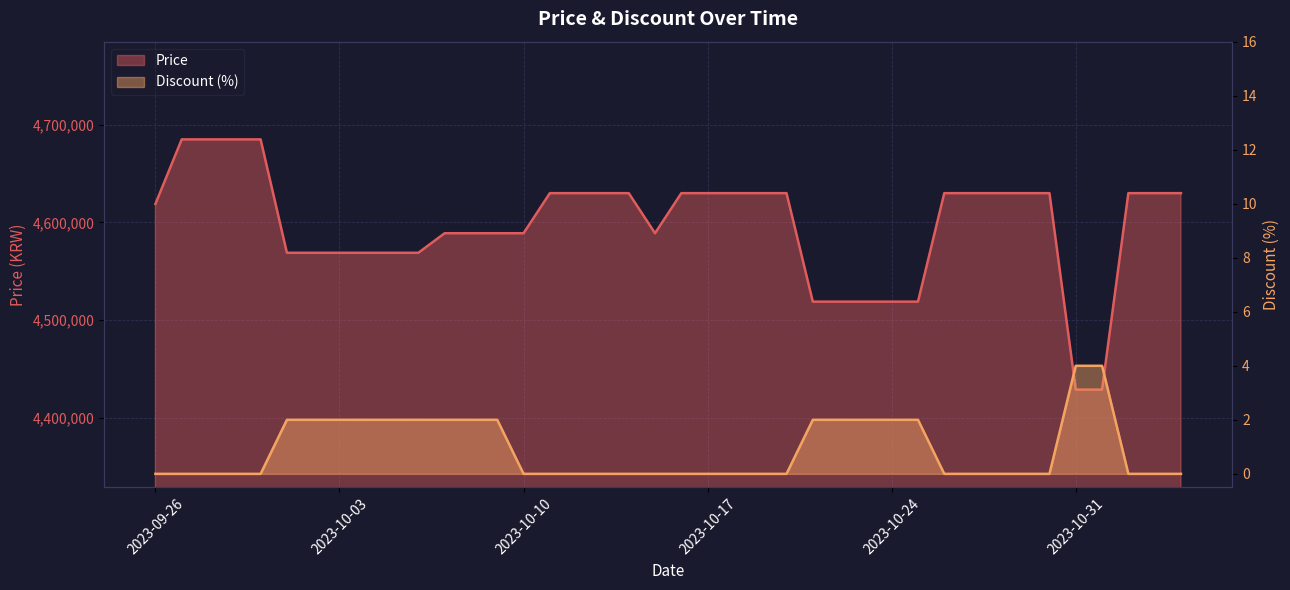

Rank the series by their average value, from lowest to highest.

Discount, Price